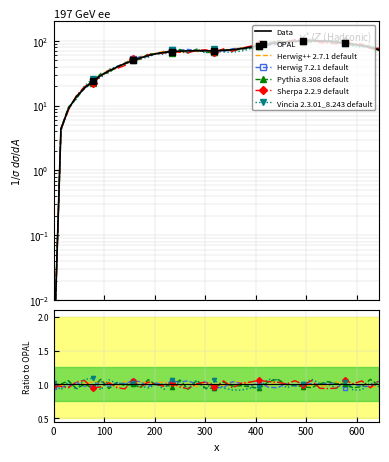

What is the change in value from 233.9 to 559.7?

+27.3